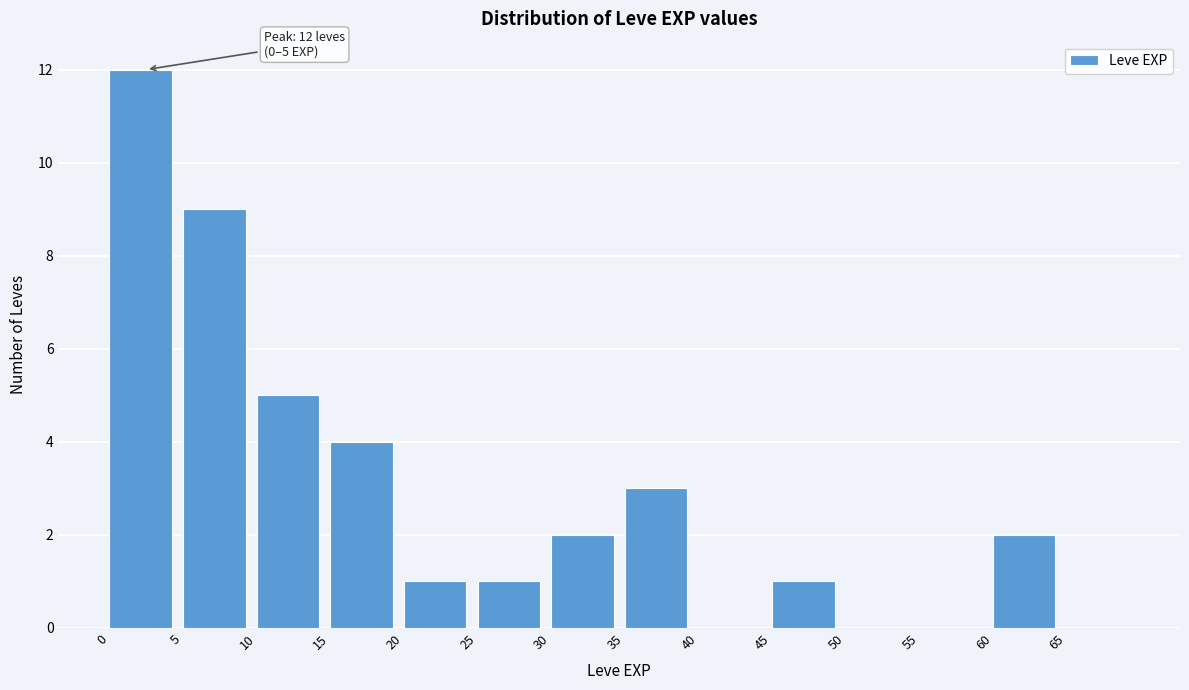

Which range on the x-axis has the tallest bar?

0 to 5